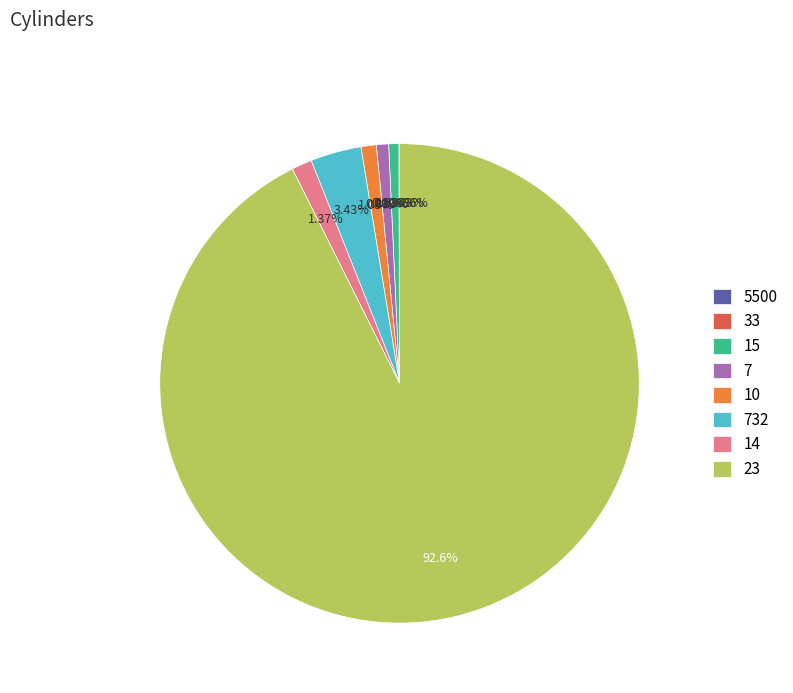

Approximately how many times larger is the value at 14 compared to 10?

1.3